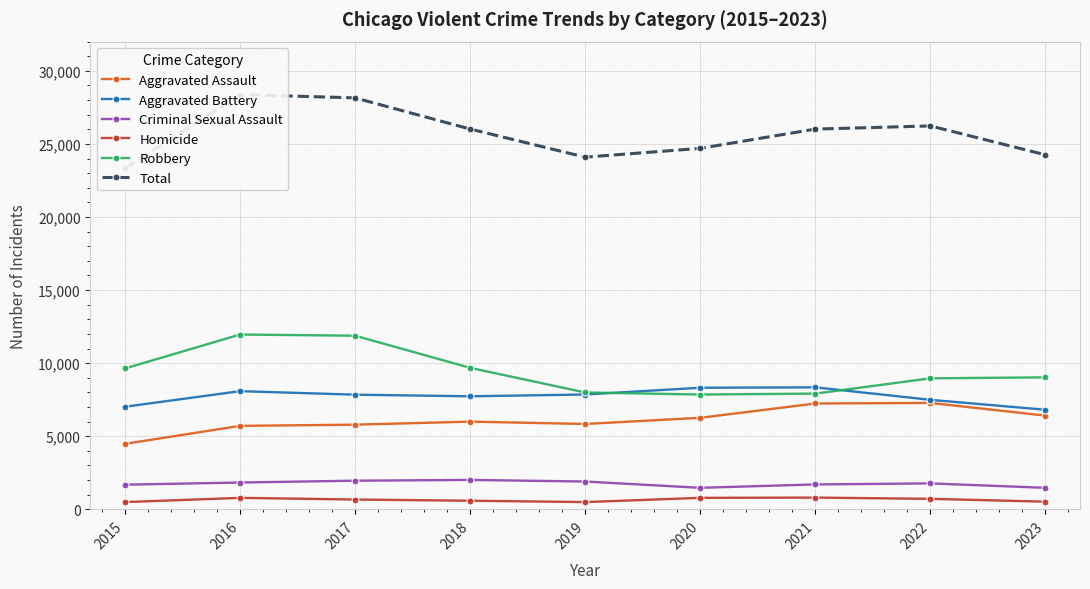

Count the number of categories in the chart.

9